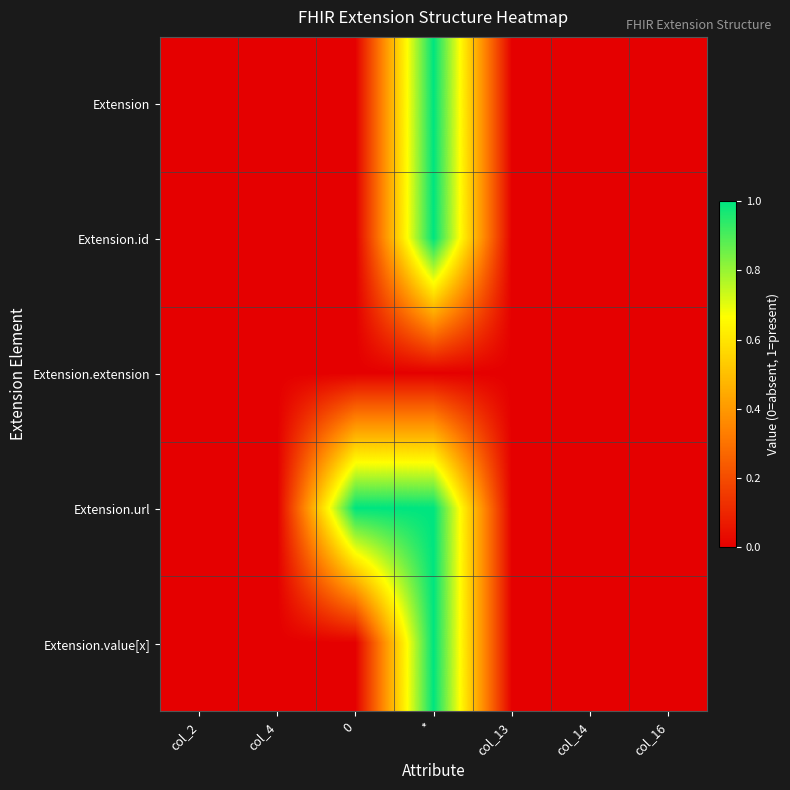

Reading right to left, extract all data points from this chart.

Extension: col_16=0	col_14=0	col_13=0	*=1	0=0	col_4=0	col_2=0
Extension.id: col_16=0	col_14=0	col_13=0	*=1	0=0	col_4=0	col_2=0
Extension.extension: col_16=0	col_14=0	col_13=0	*=0	0=0	col_4=0	col_2=0
Extension.url: col_16=0	col_14=0	col_13=0	*=1	0=1	col_4=0	col_2=0
Extension.value[x]: col_16=0	col_14=0	col_13=0	*=1	0=0	col_4=0	col_2=0